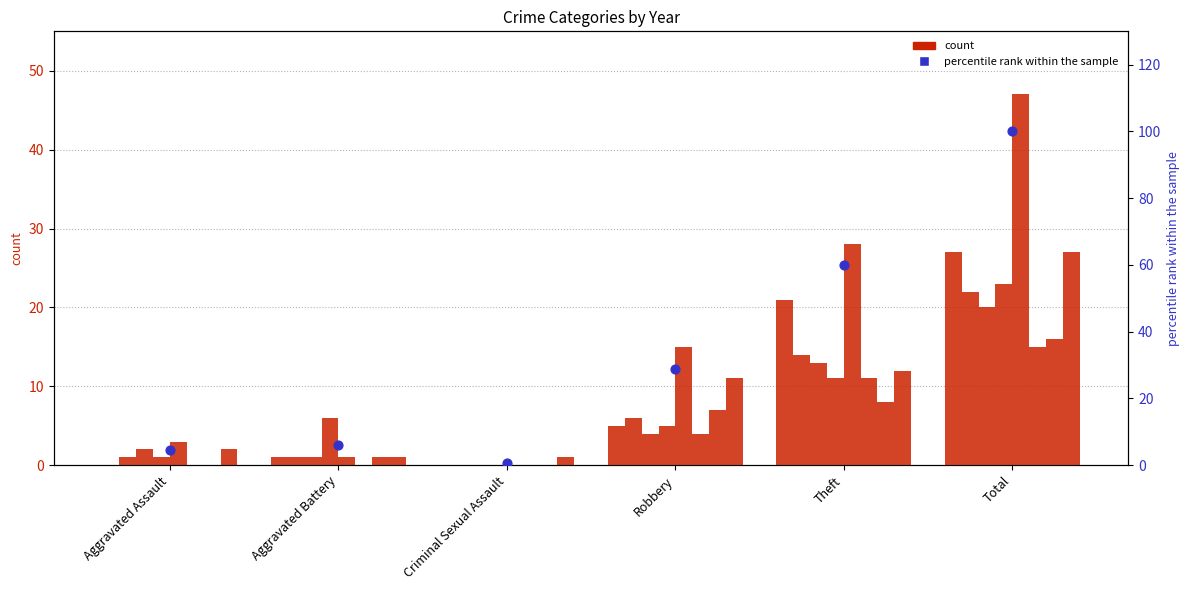

What is the change in value from Aggravated Assault to Criminal Sexual Assault?

-4.1